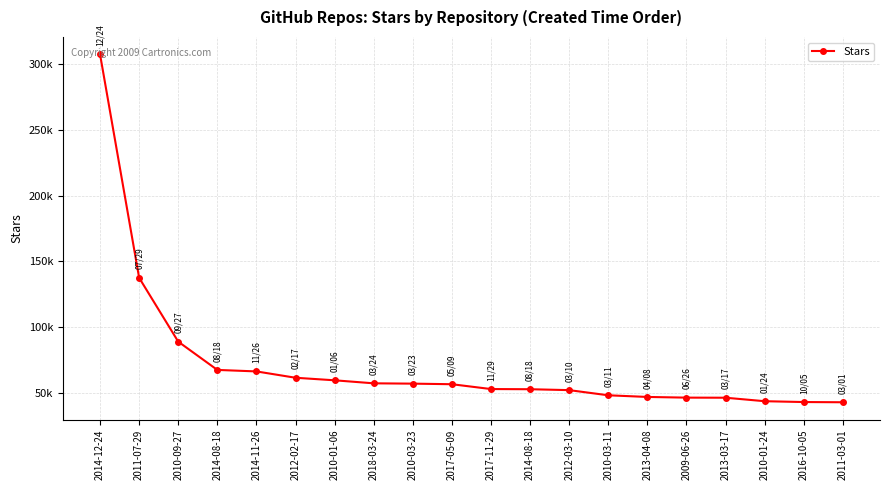

Does the chart have visible grid lines?

Yes